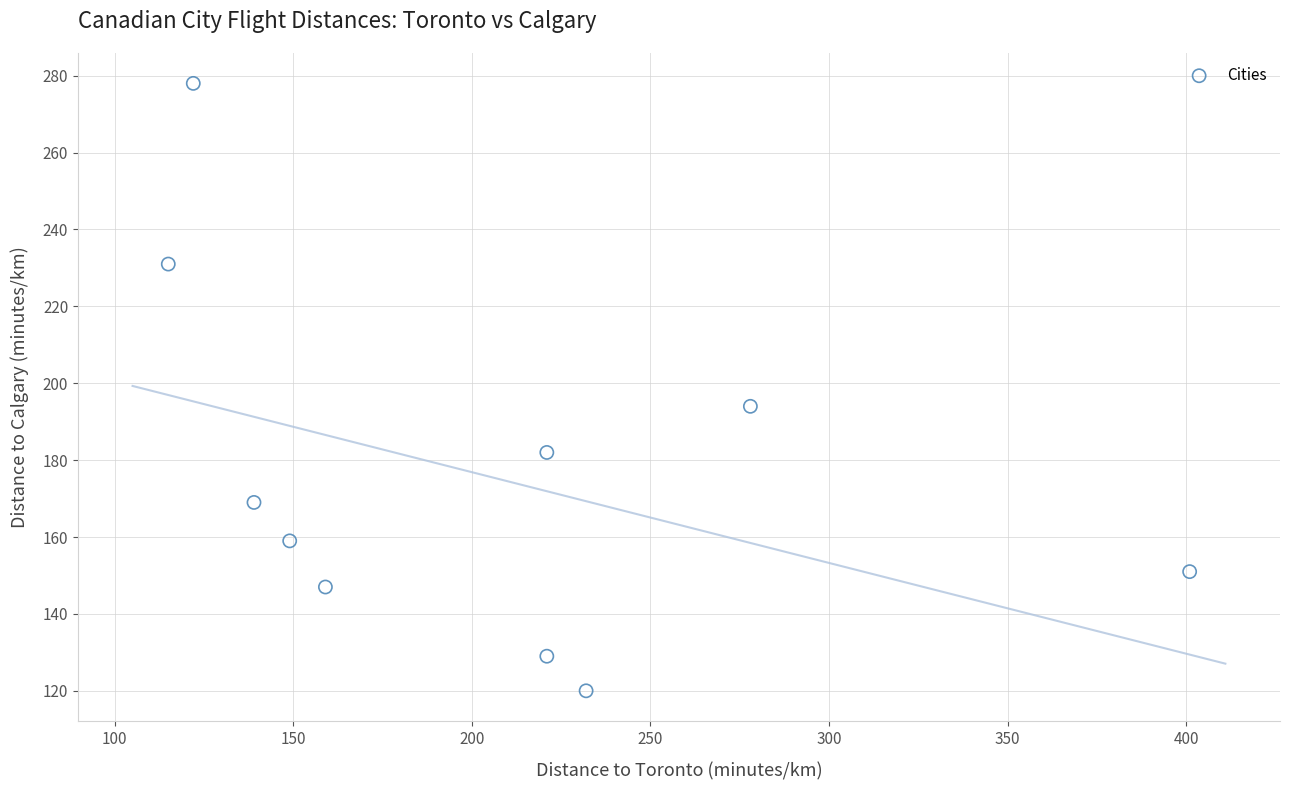

What is the average Y value?

176